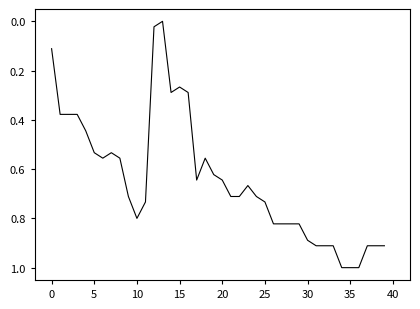

What is the greatest value displayed?

1.0